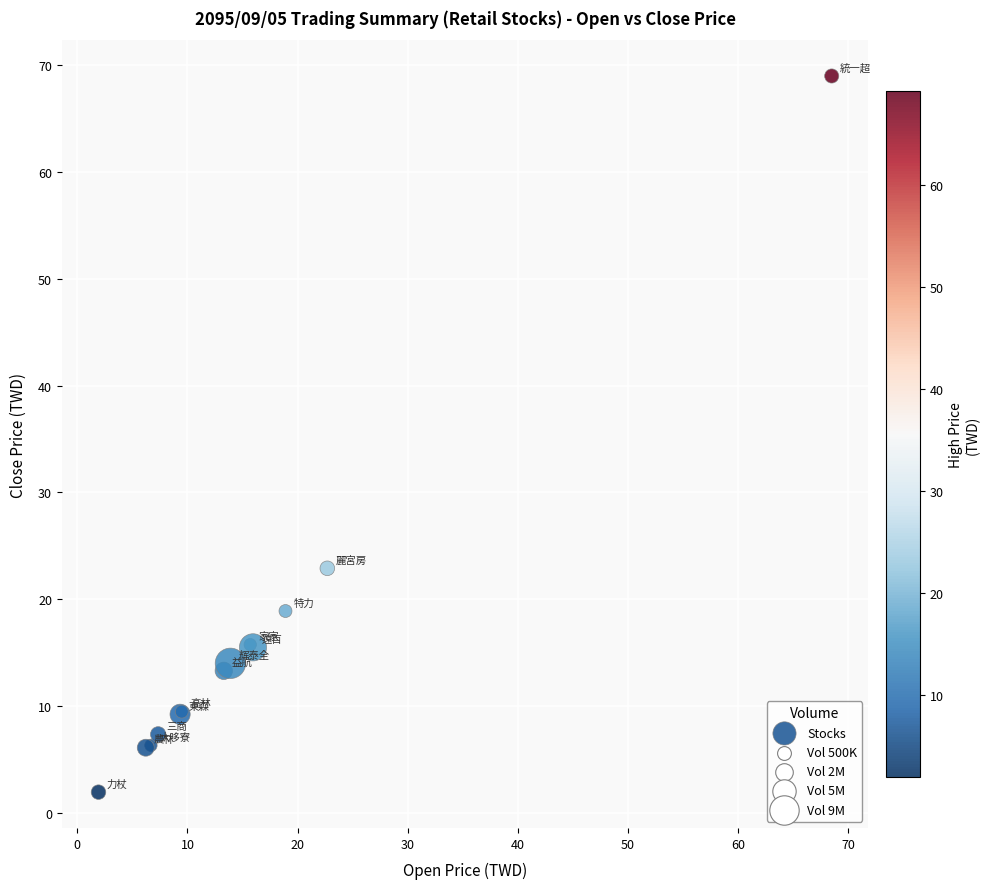

What Y value in the scatter plot is closest to 35?

22.9